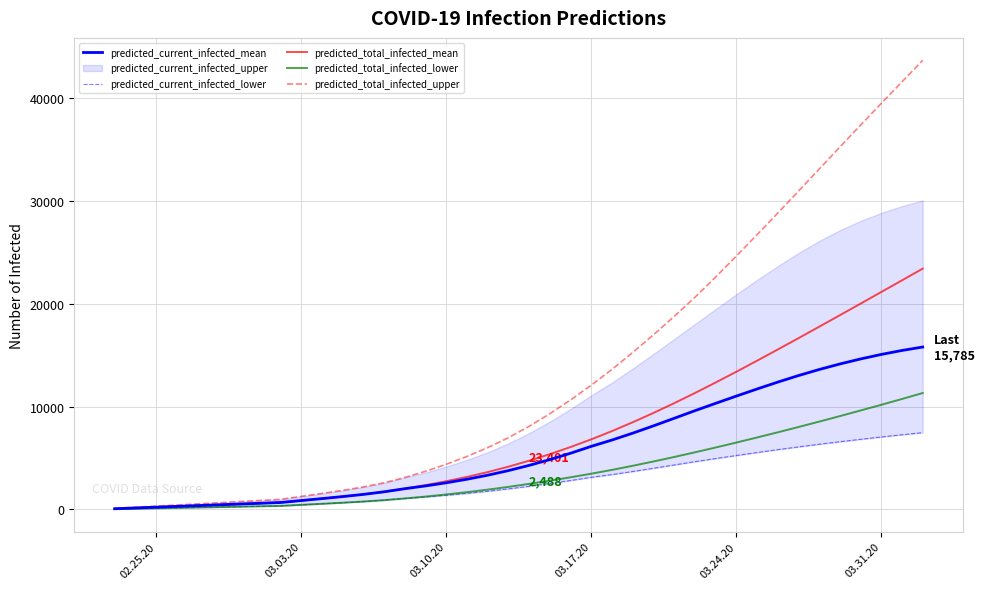

Which series has the largest range (max minus min)?

predicted_total_infected_upper